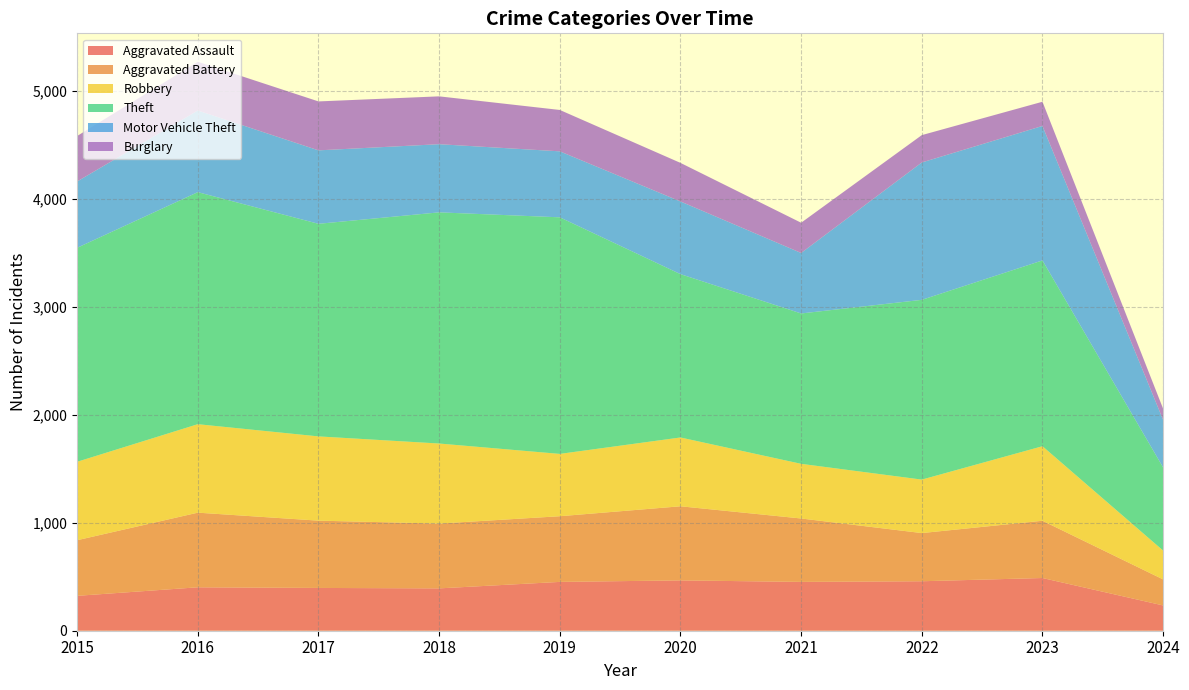

Reading left to right, extract all data points from this chart.

Aggravated Assault: 323	402	396	392	452	466	452	458	488	234
Aggravated Battery: 515	691	623	600	608	686	587	446	530	241
Robbery: 726	819	780	741	577	637	506	495	690	267
Theft: 1981	2148	1968	2140	2190	1512	1392	1664	1720	769
Motor Vehicle Theft: 614	756	680	631	611	673	560	1272	1245	441
Burglary: 421	451	453	443	383	357	280	253	224	103